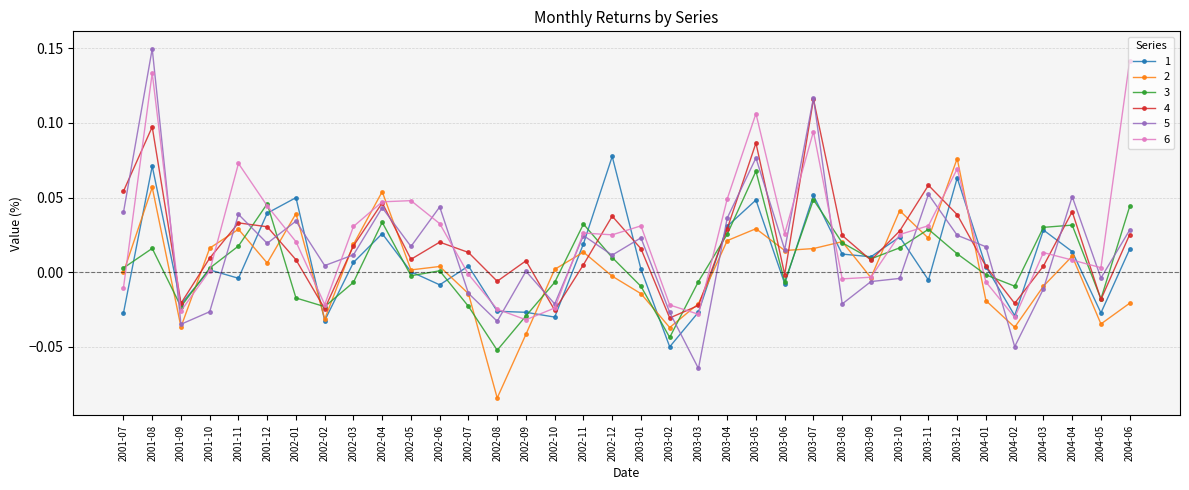

How many data points does each series have?

36